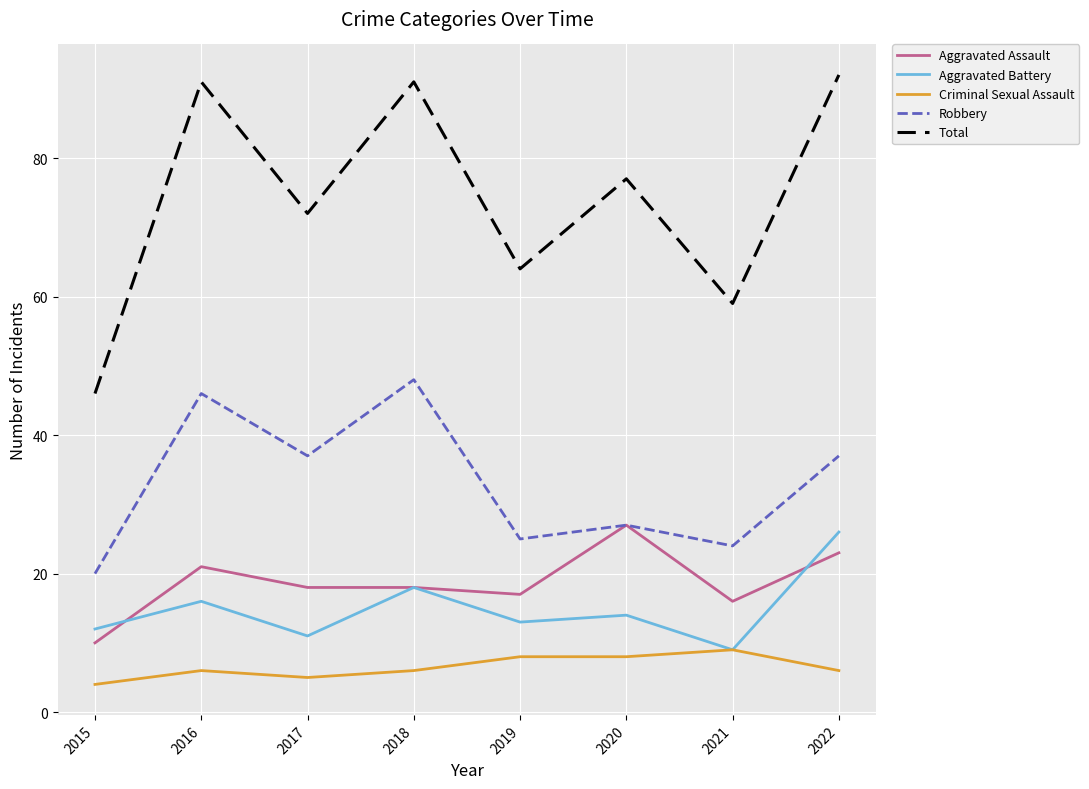

Reading left to right, transcribe all the data shown in this chart.

Aggravated Assault: 2015=10	2016=21	2017=18	2018=18	2019=17	2020=27	2021=16	2022=23
Aggravated Battery: 2015=12	2016=16	2017=11	2018=18	2019=13	2020=14	2021=9	2022=26
Criminal Sexual Assault: 2015=4	2016=6	2017=5	2018=6	2019=8	2020=8	2021=9	2022=6
Robbery: 2015=20	2016=46	2017=37	2018=48	2019=25	2020=27	2021=24	2022=37
Total: 2015=46	2016=91	2017=72	2018=91	2019=64	2020=77	2021=59	2022=92